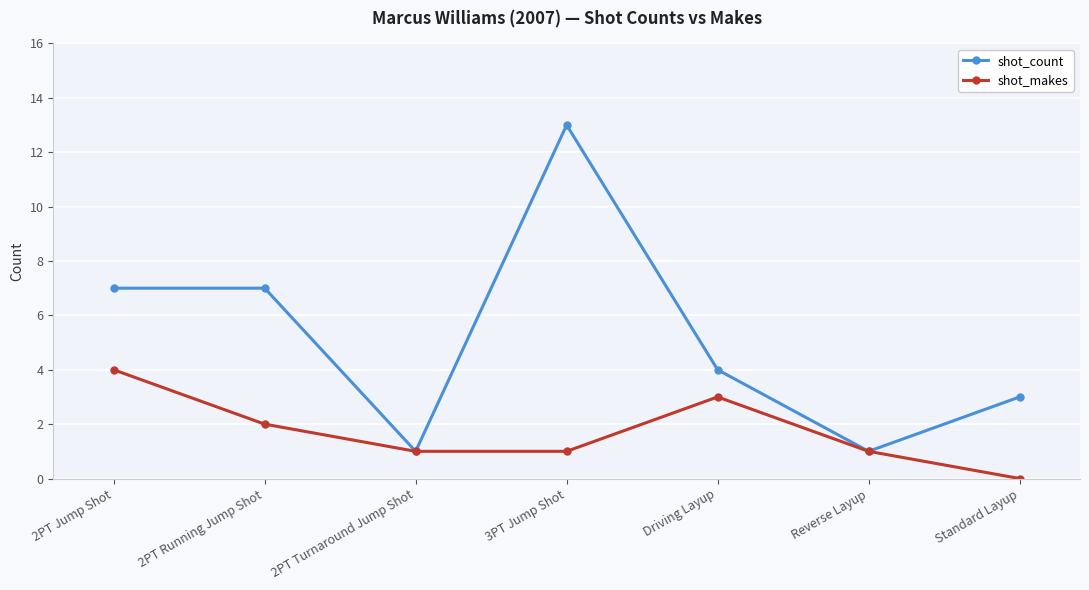

What is the spread (max minus min) of values at Driving Layup?

1